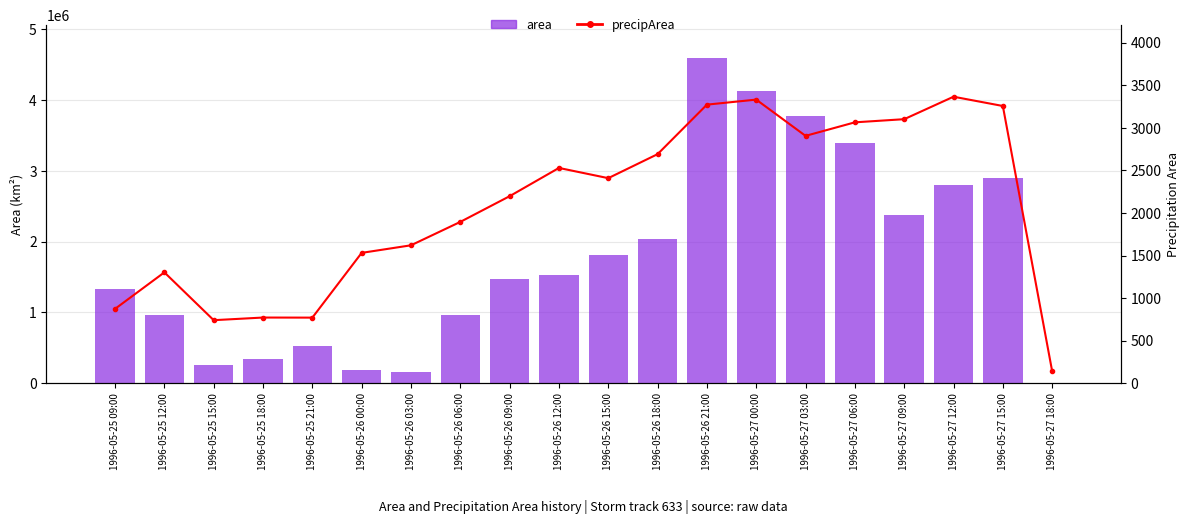

What is the difference between the highest and lowest values at 1996-05-26 09:00?

1465927